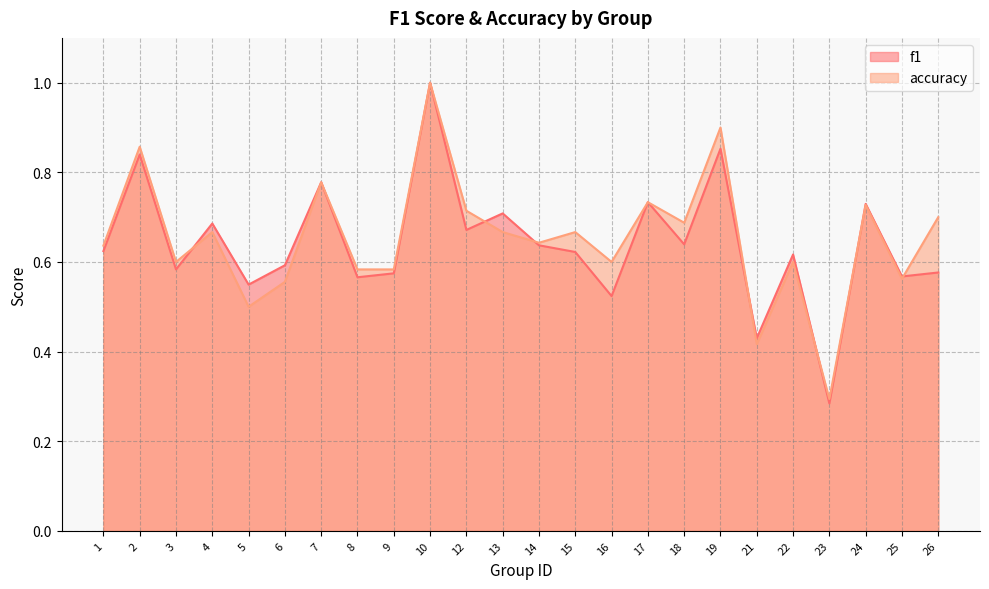

At how many categories does at least one series exceed 0?

24